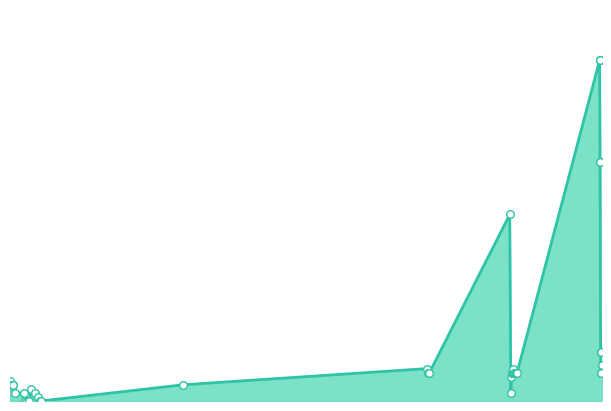

Between 2024-04-24 07:32:00 and 2024-04-17 09:26:30, which is larger?

2024-04-24 07:32:00